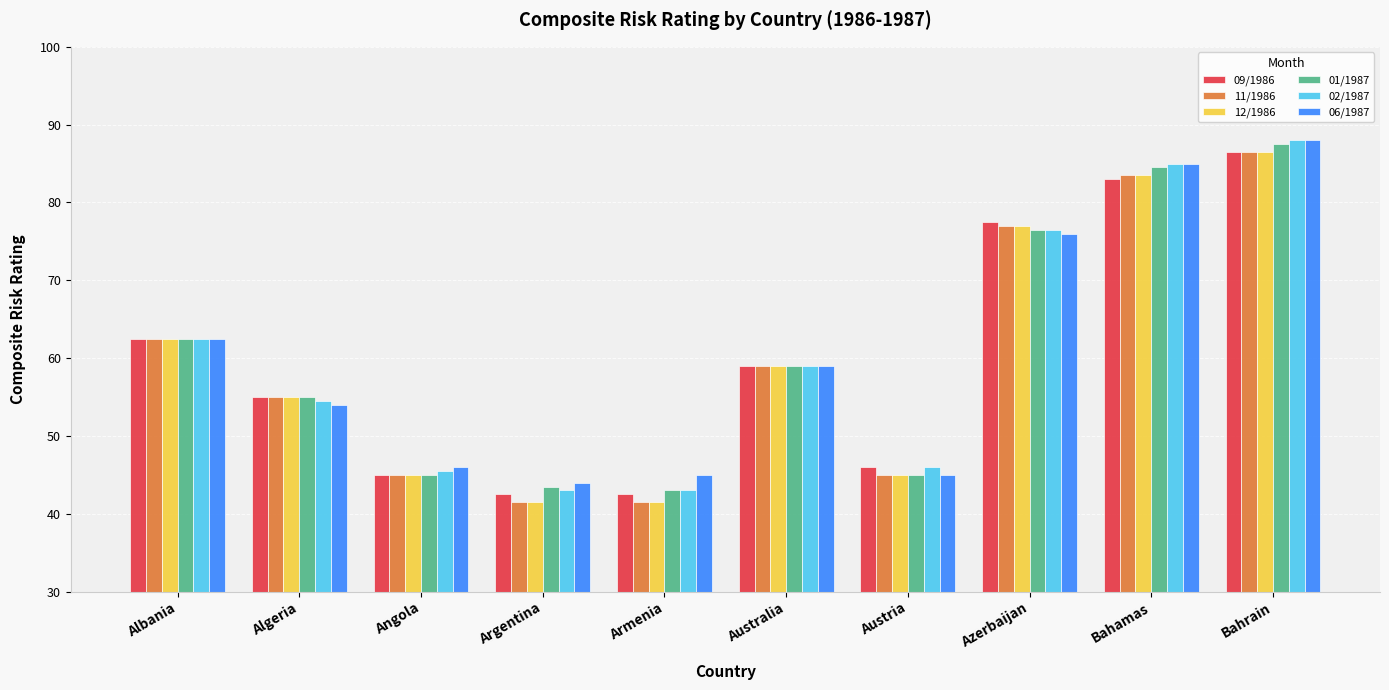

What are all the series names shown in the legend?

09/1986, 11/1986, 12/1986, 01/1987, 02/1987, 06/1987